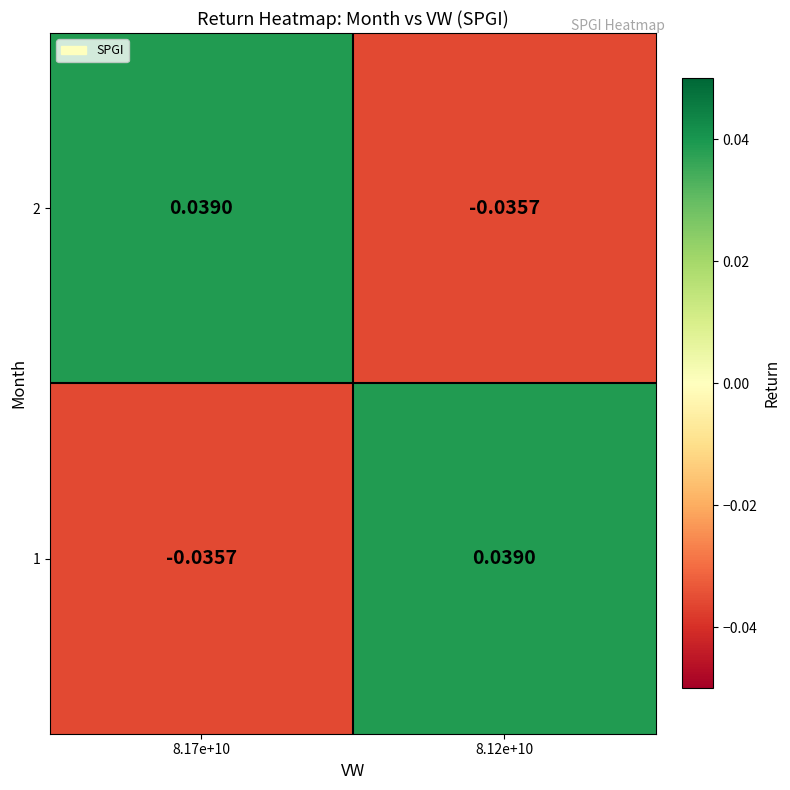

How many series are shown in this chart?

2